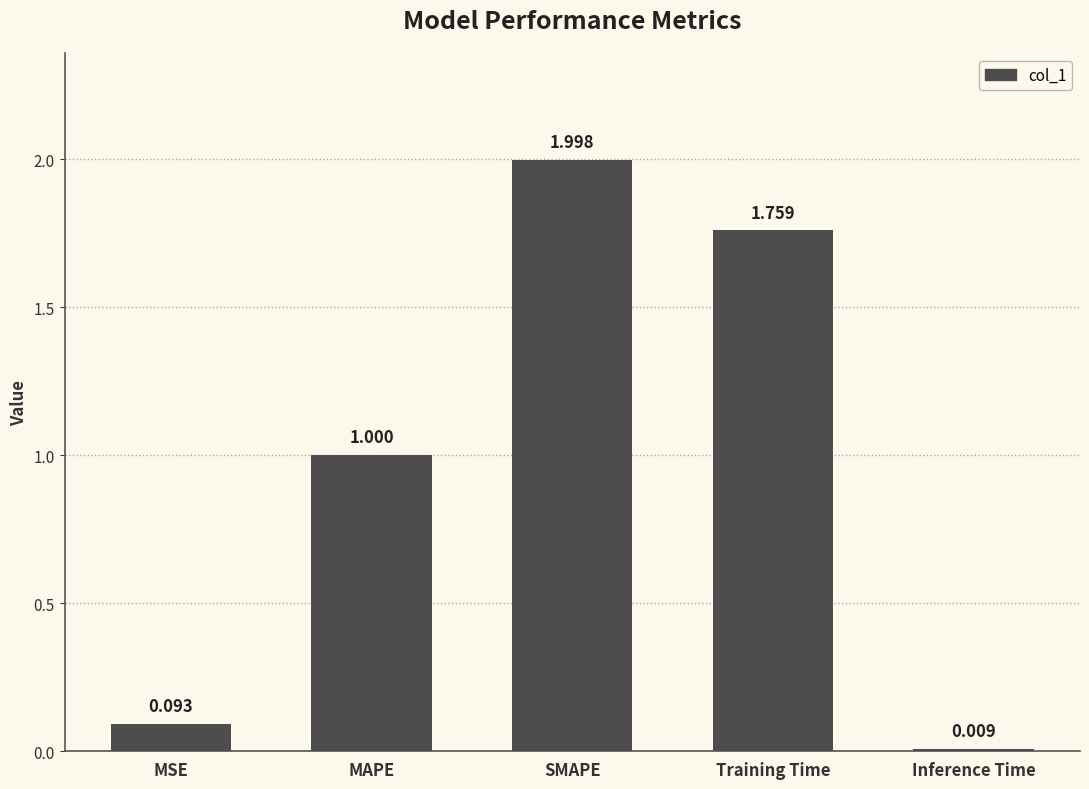

Rank the categories by value from highest to lowest.

SMAPE, Training Time, MAPE, MSE, Inference Time